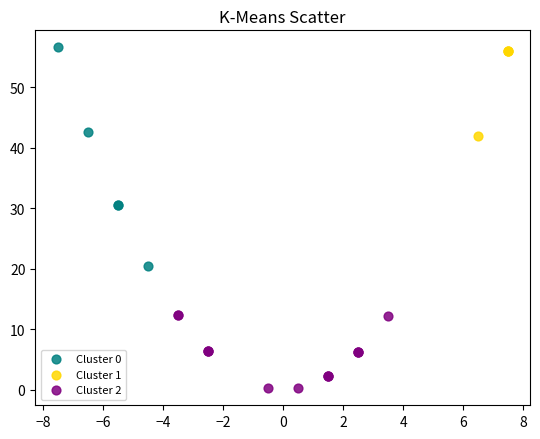

Which series reaches the minimum Y coordinate?

Cluster 2